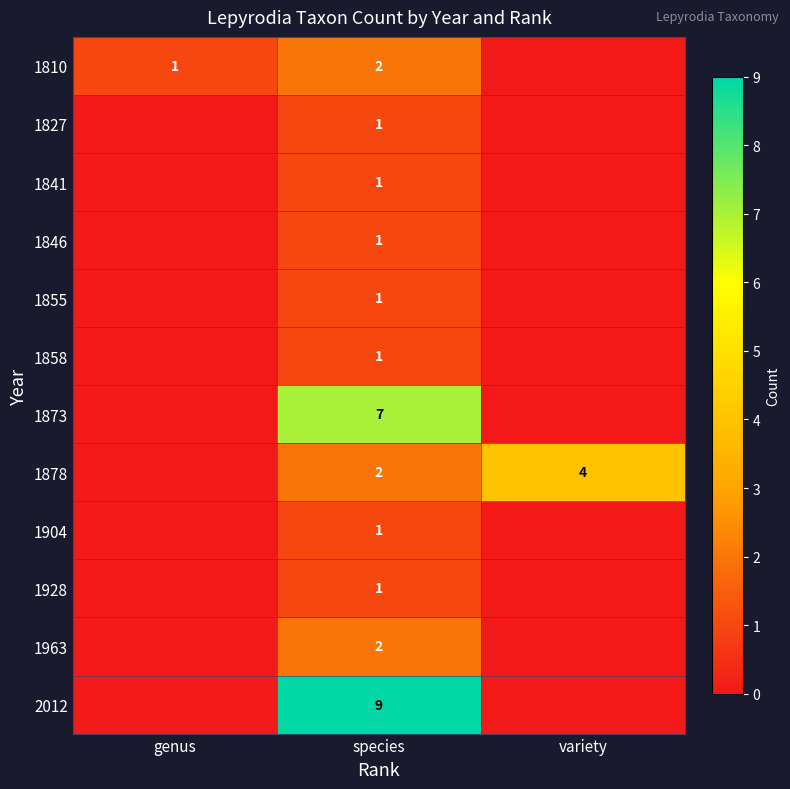

The value of 1810 at species is 1. True or false?

False